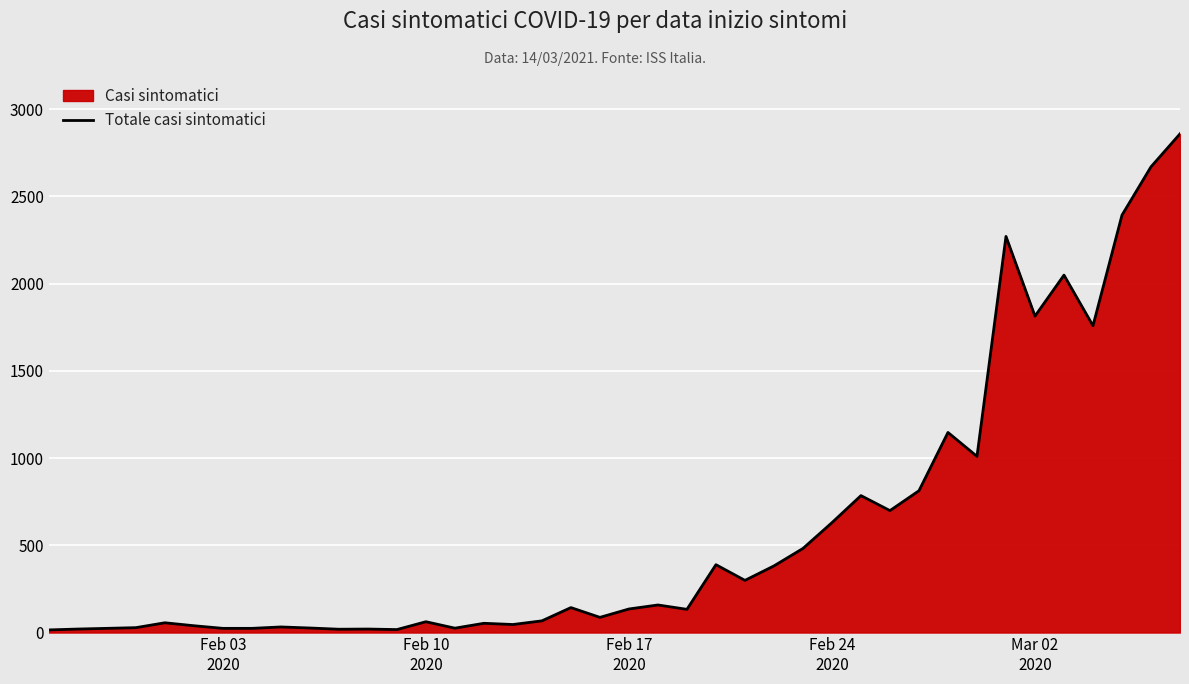

Which category has the lowest value across all series?

Feb 03
2020